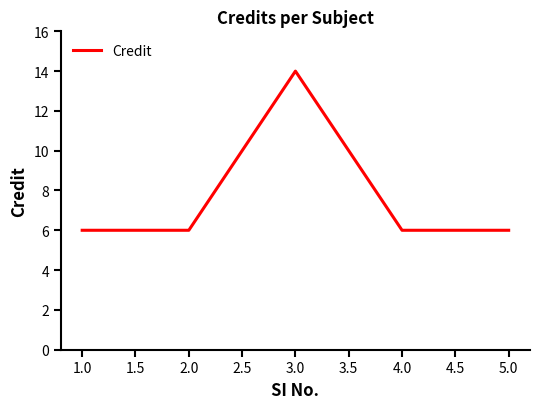

Count the values in the range 6 to 7.

4